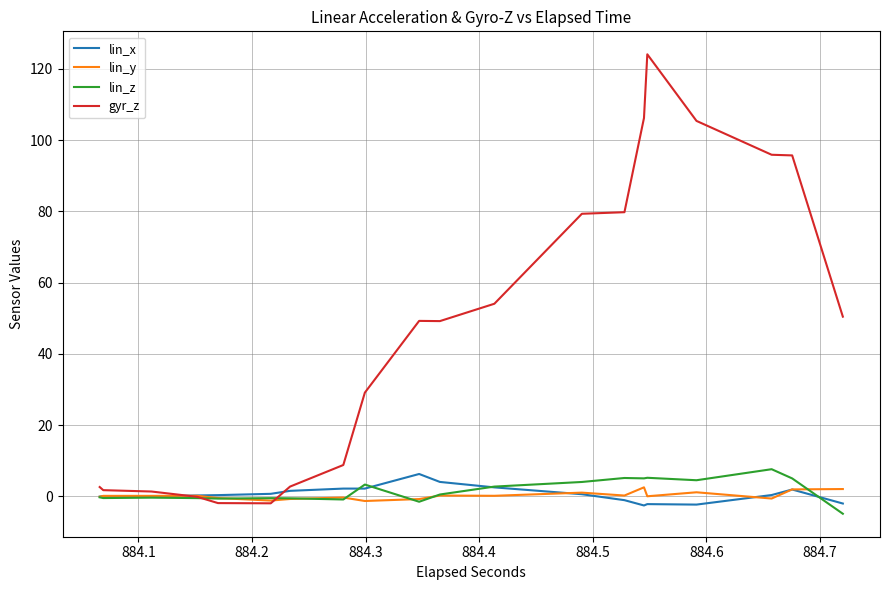

True or false: lin_x has more than 1 points higher than both neighbors.

False